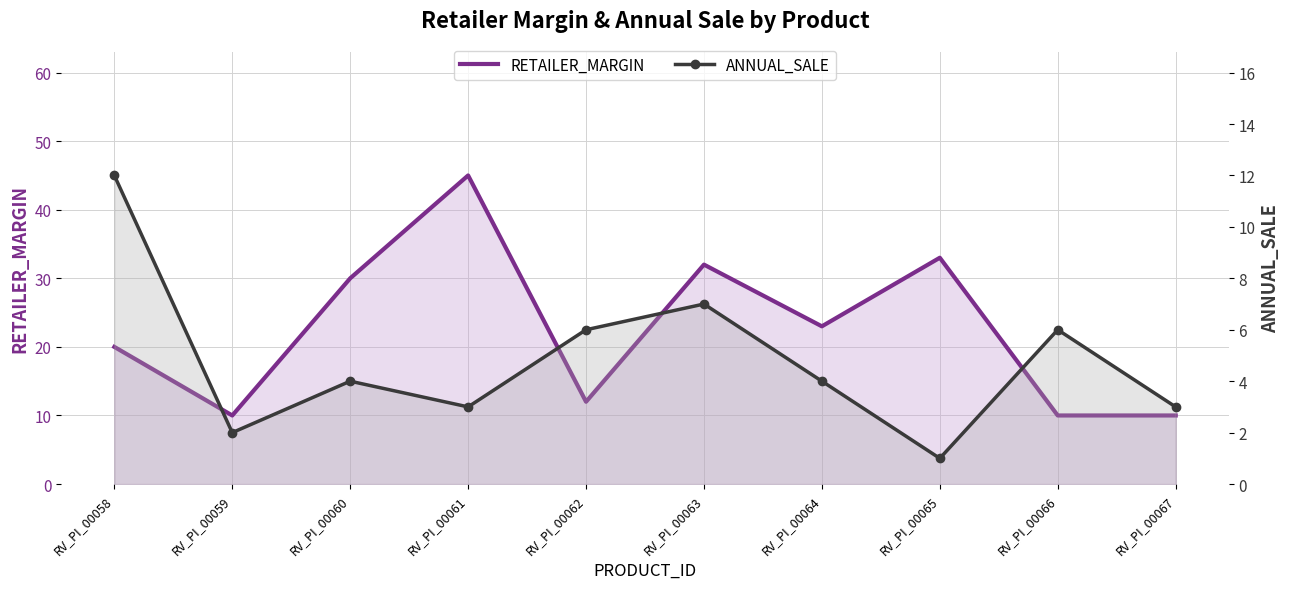

True or false: ANNUAL_SALE has more than 0 points higher than both neighbors.

True